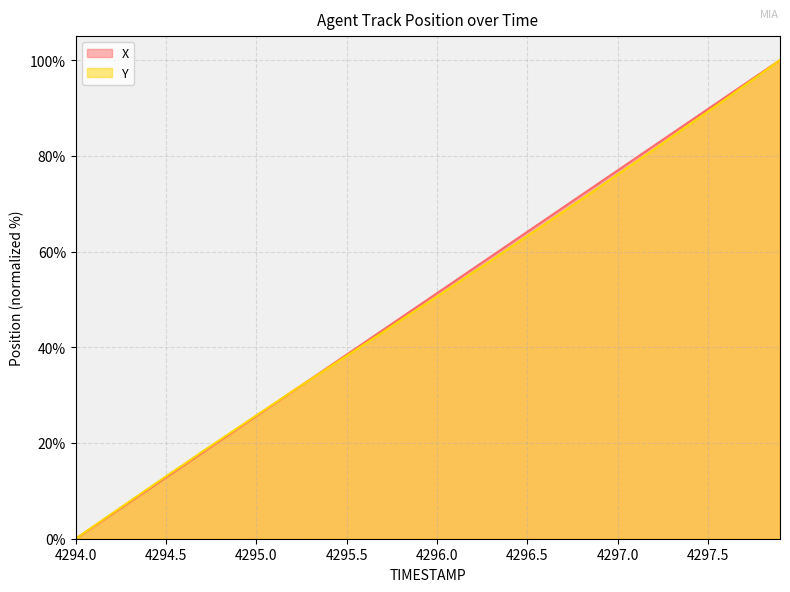

What is the difference between the maximum and minimum values in the X series?

100.0